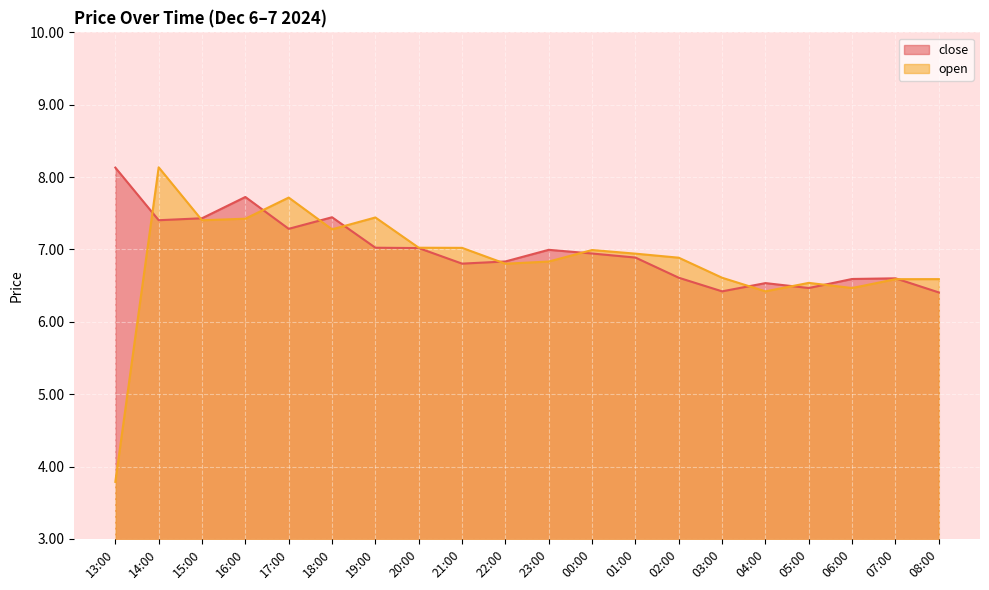

At which label is close closest to 7?

23:00